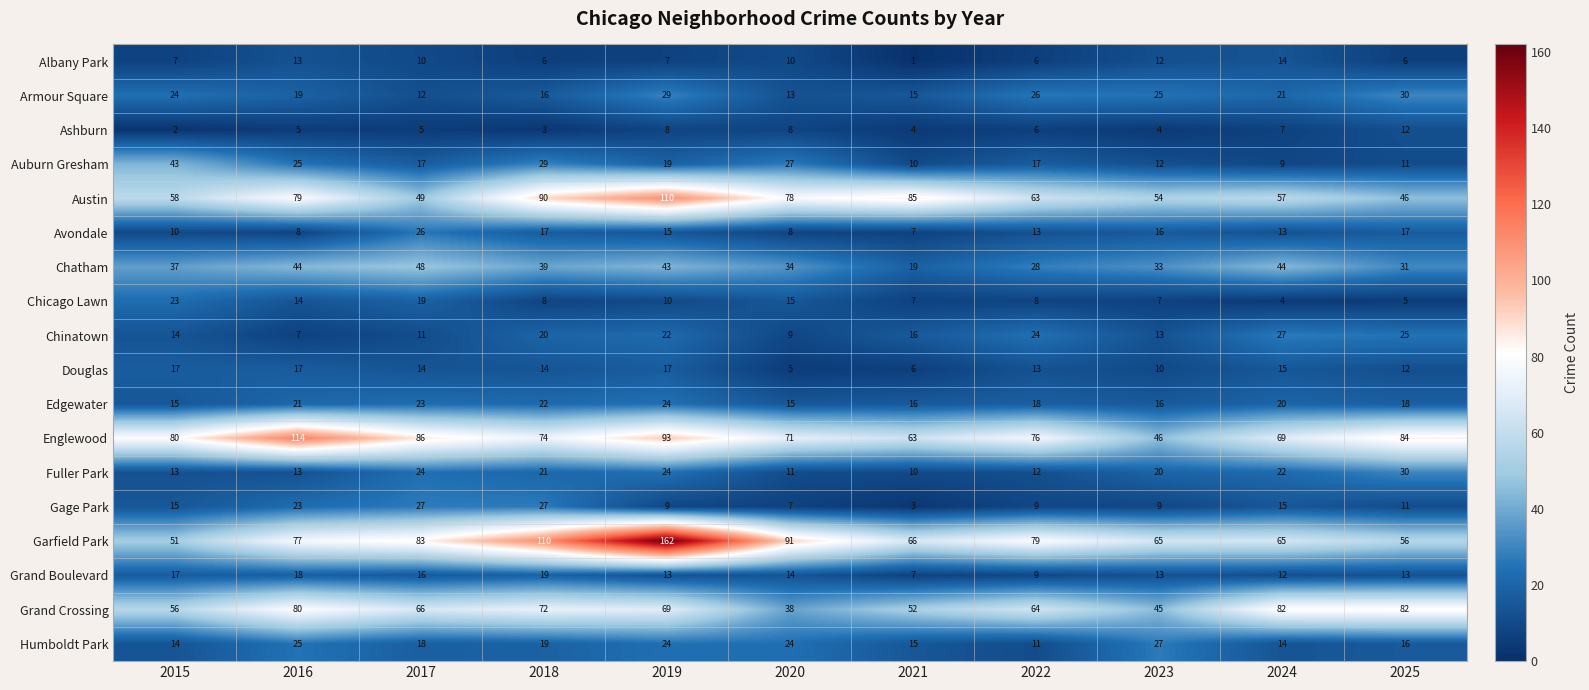

Read the Fuller Park value at 2020, to the nearest 5.

10